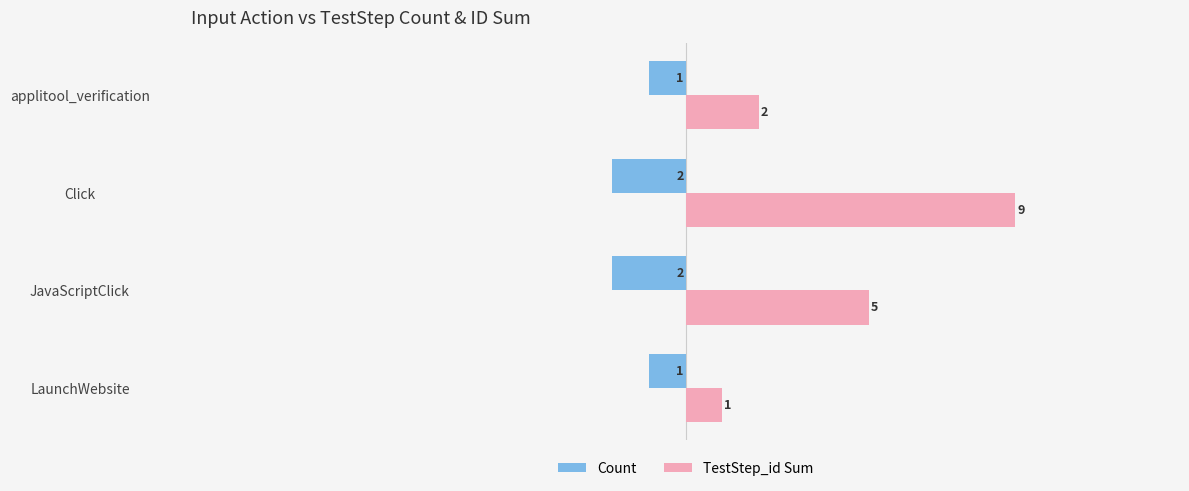

Count the number of data series in this chart.

2